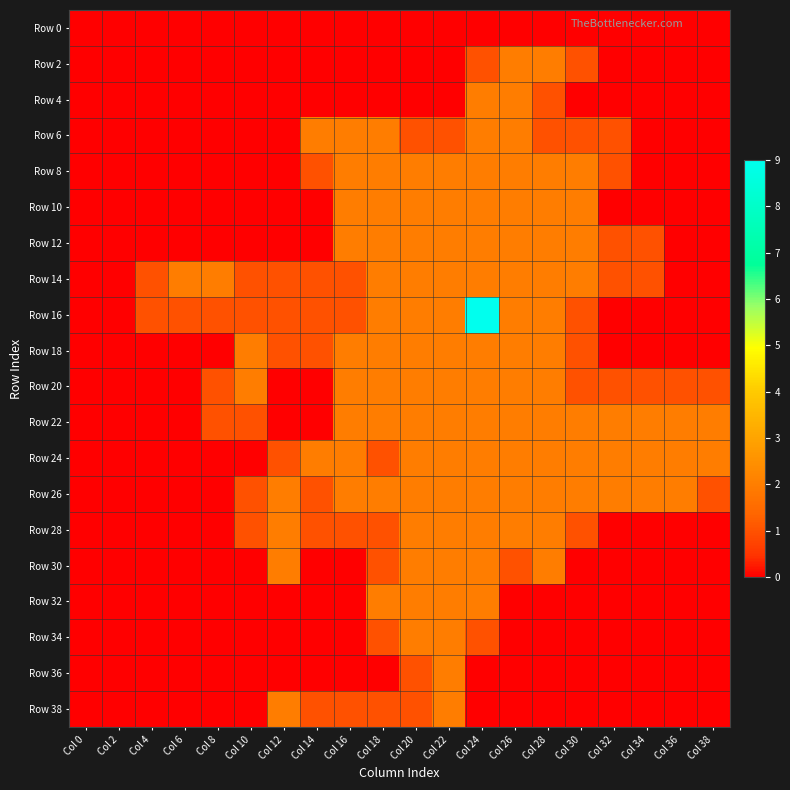

At how many categories does at least one series exceed 4?

1